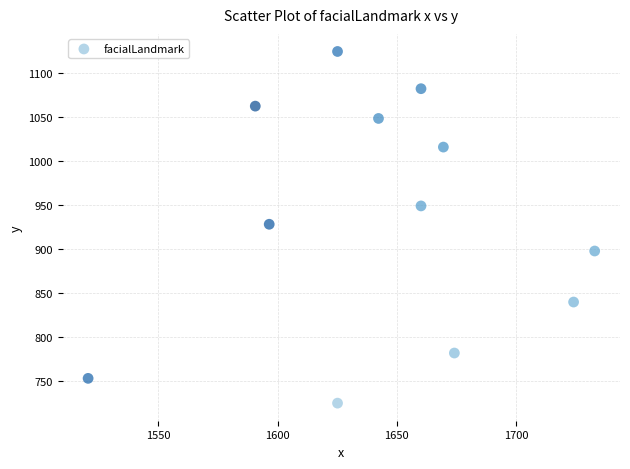

What is the average Y value?

933.8